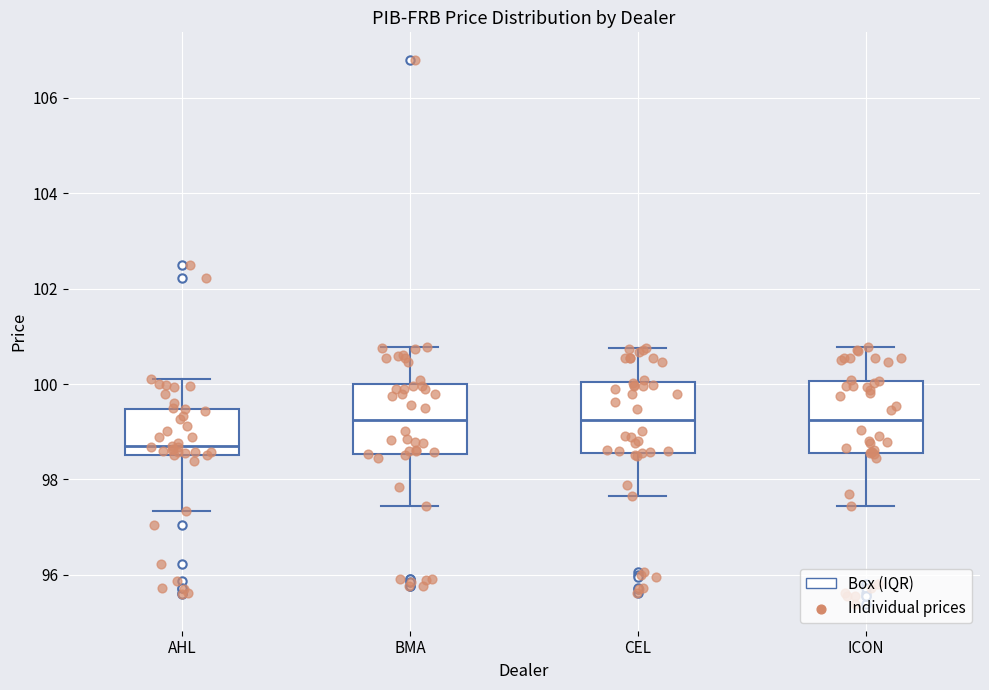

Reading left to right, read every box against the y-axis: the position of its median line, the range the box covers, and the ends of its whiskers. The values are not printed on the chart, so give them approximately, as read against the axis.

AHL: median 98.6 (just above the box's lower edge), box 98.6 to 99.4, whiskers 97.4 to 100.2
BMA: median 99.2, box 98.6 to 100.0, whiskers 97.4 to 100.8
CEL: median 99.2, box 98.6 to 100.0, whiskers 97.6 to 100.8
ICON: median 99.2, box 98.6 to 100.0, whiskers 97.4 to 100.8